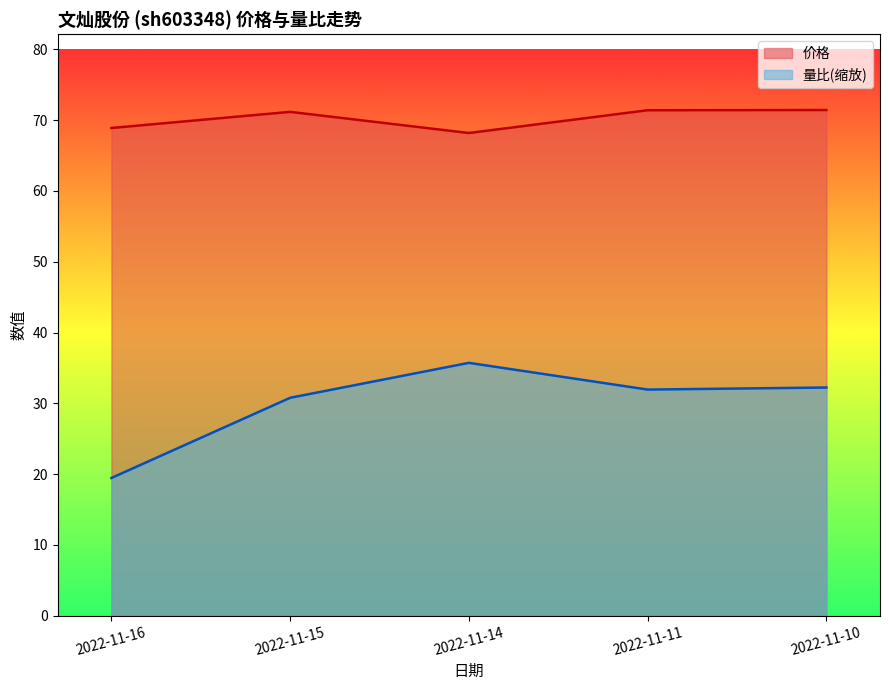

List the series in order of their peak value, highest first.

价格, 量比(缩放)